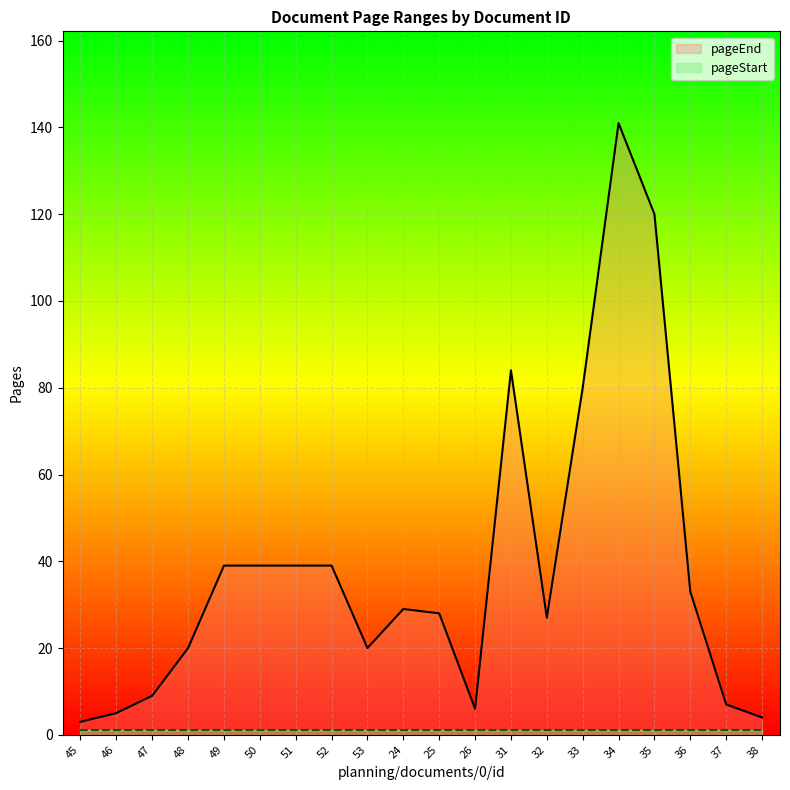

At how many categories does at least one series exceed 2?

20